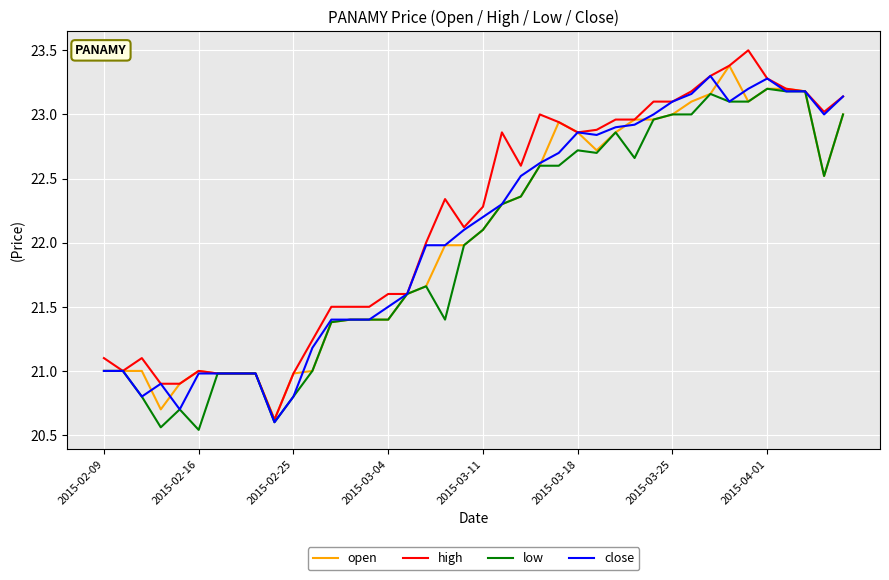

What is the average value of the high series?

22.2